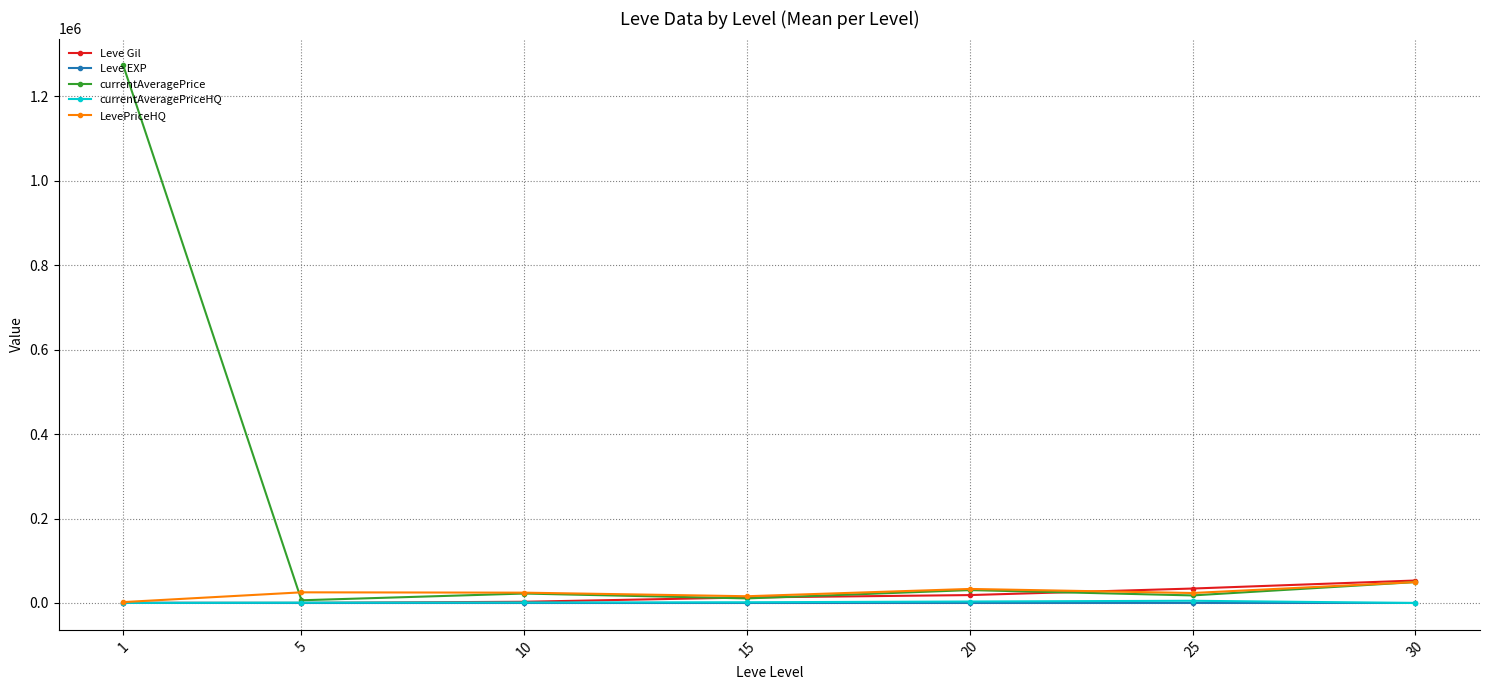

Where does the Leve EXP series first go above 18?

1